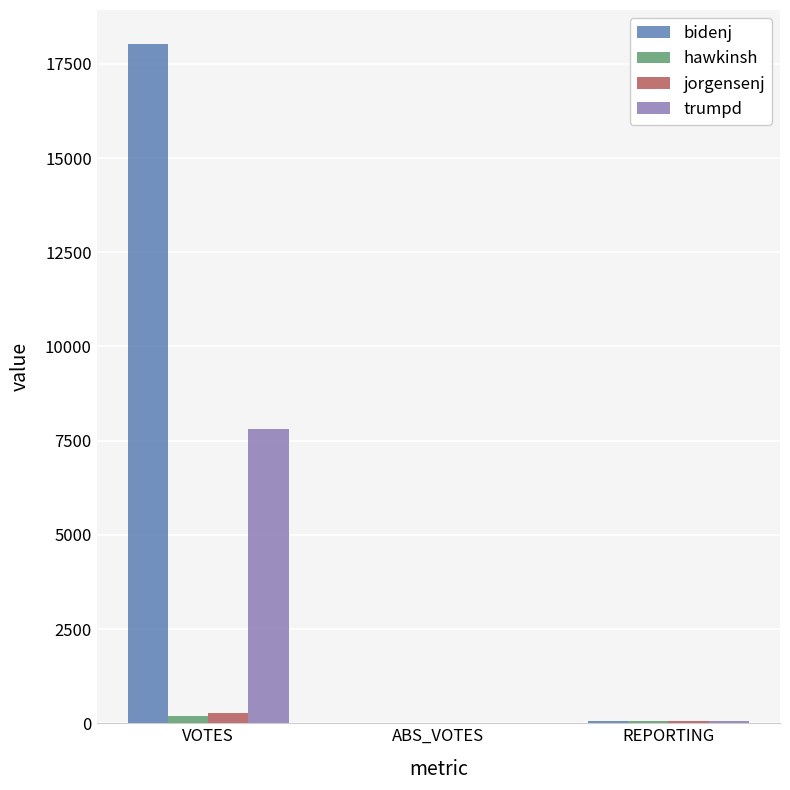

Count the number of categories in the chart.

3